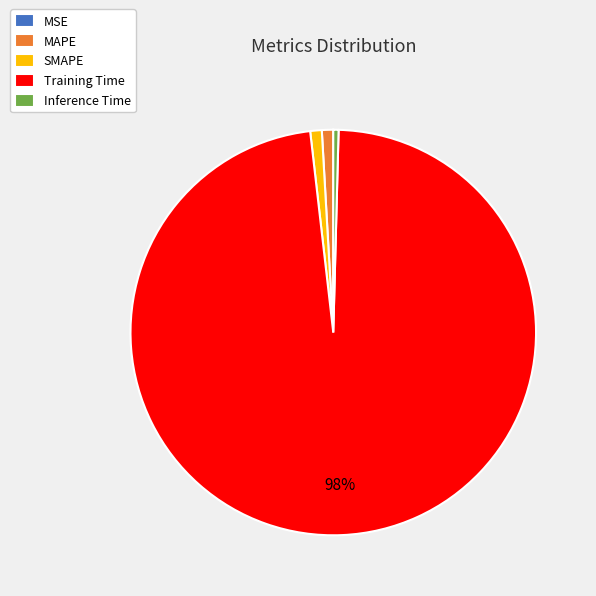

The Training Time slice represents 98% of the pie. True or false?

True